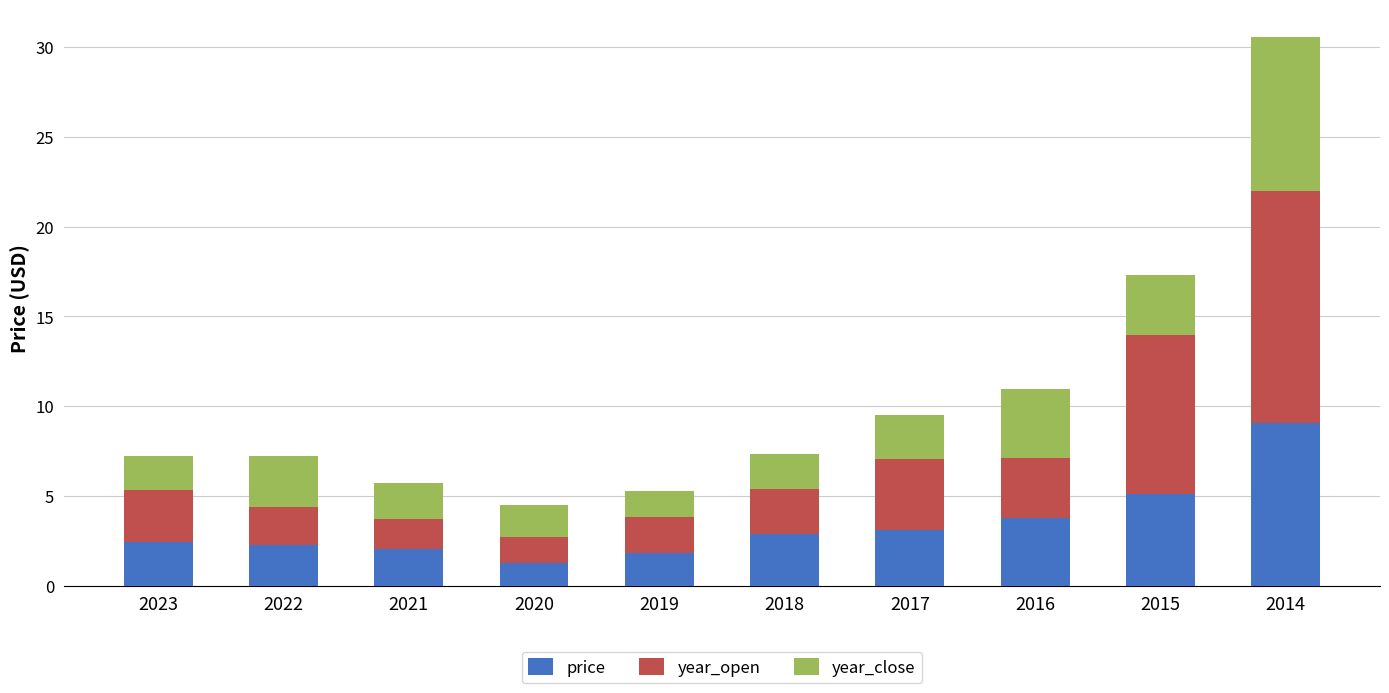

What is the highest value of the price series?

9.0